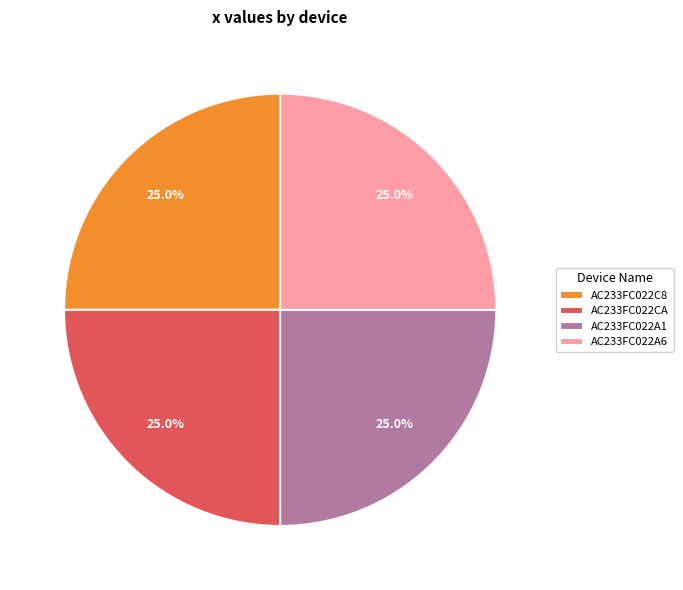

Approximately how many times larger is the value at AC233FC022A1 compared to AC233FC022A6?

1.0